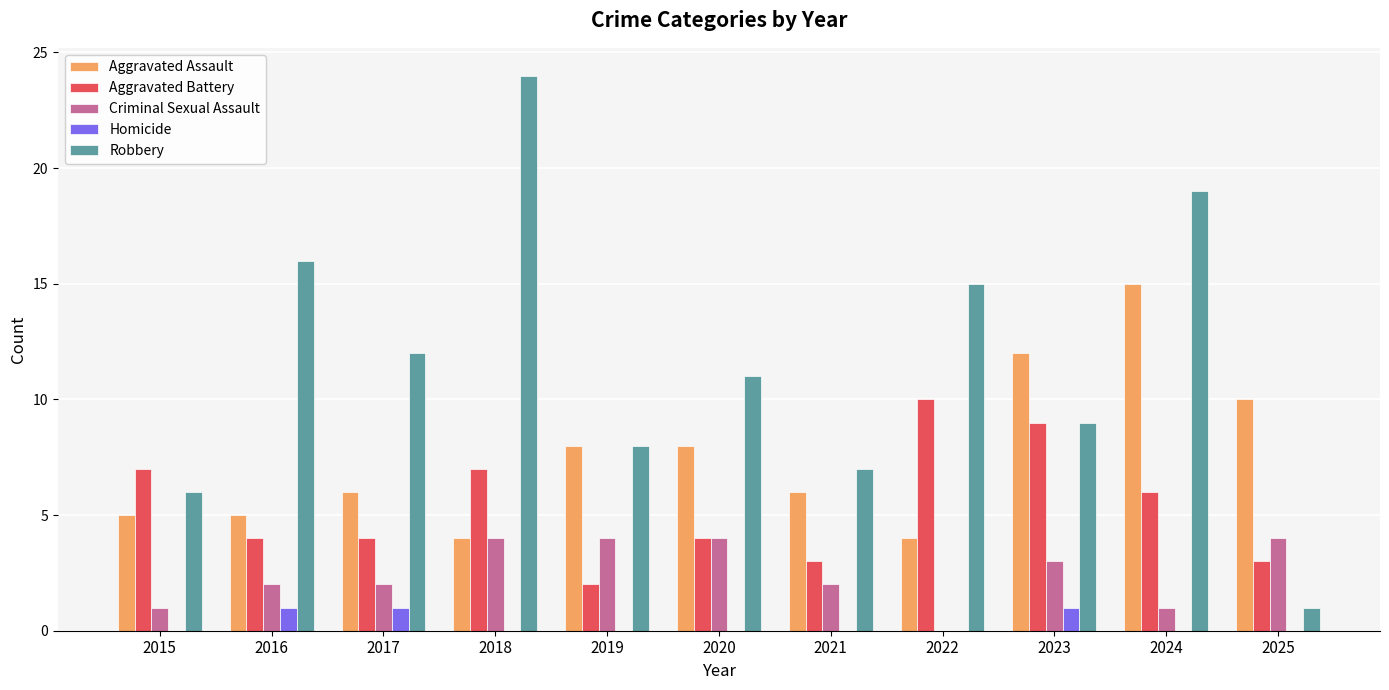

Are the bars grouped side by side (vs. stacked)?

Yes